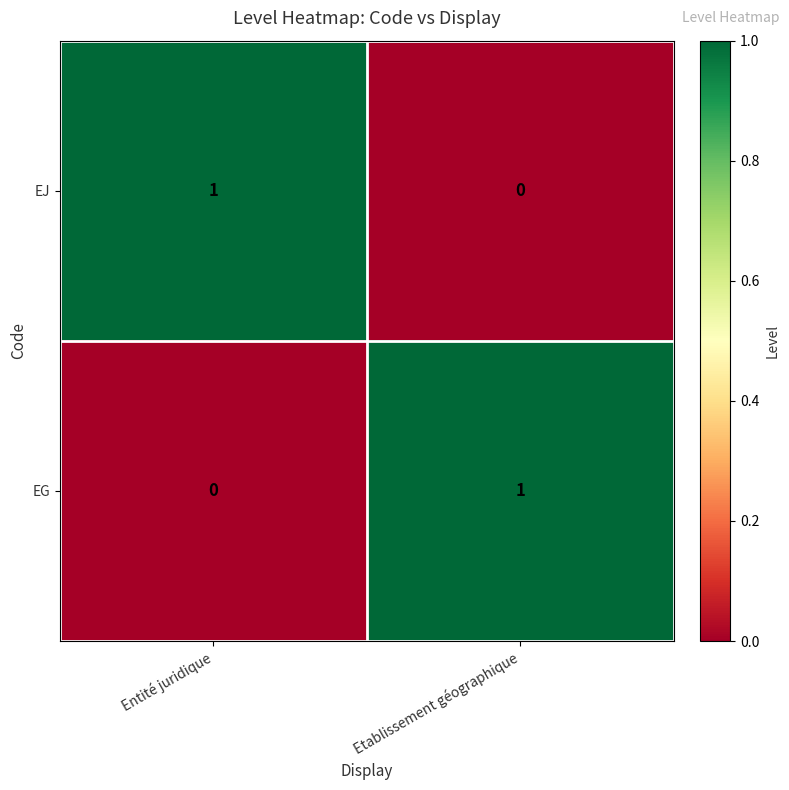

Which category has the lowest value in the EJ series?

Etablissement géographique